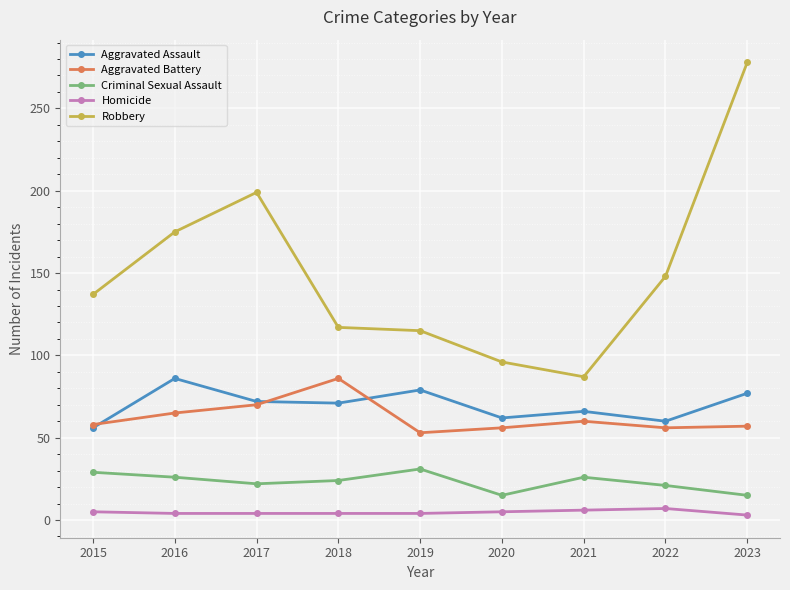

At which label does Robbery reach its minimum?

2021